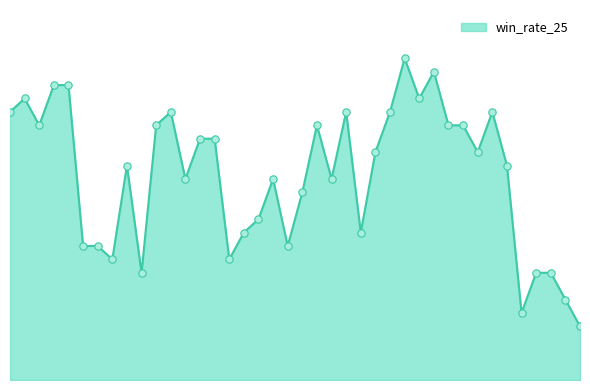

Does the chart have visible grid lines?

No